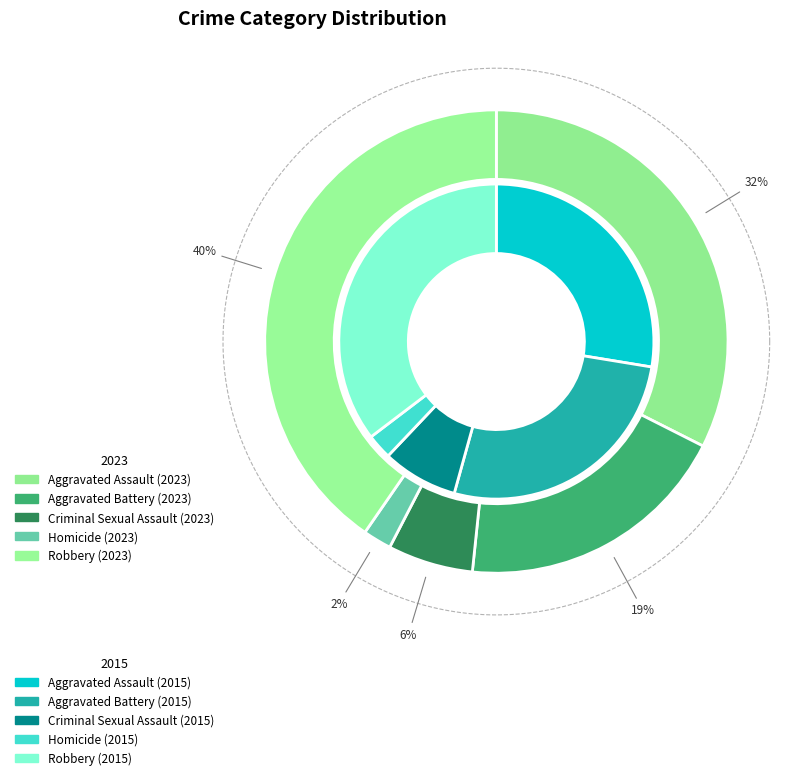

Does any single category account for the majority?

No